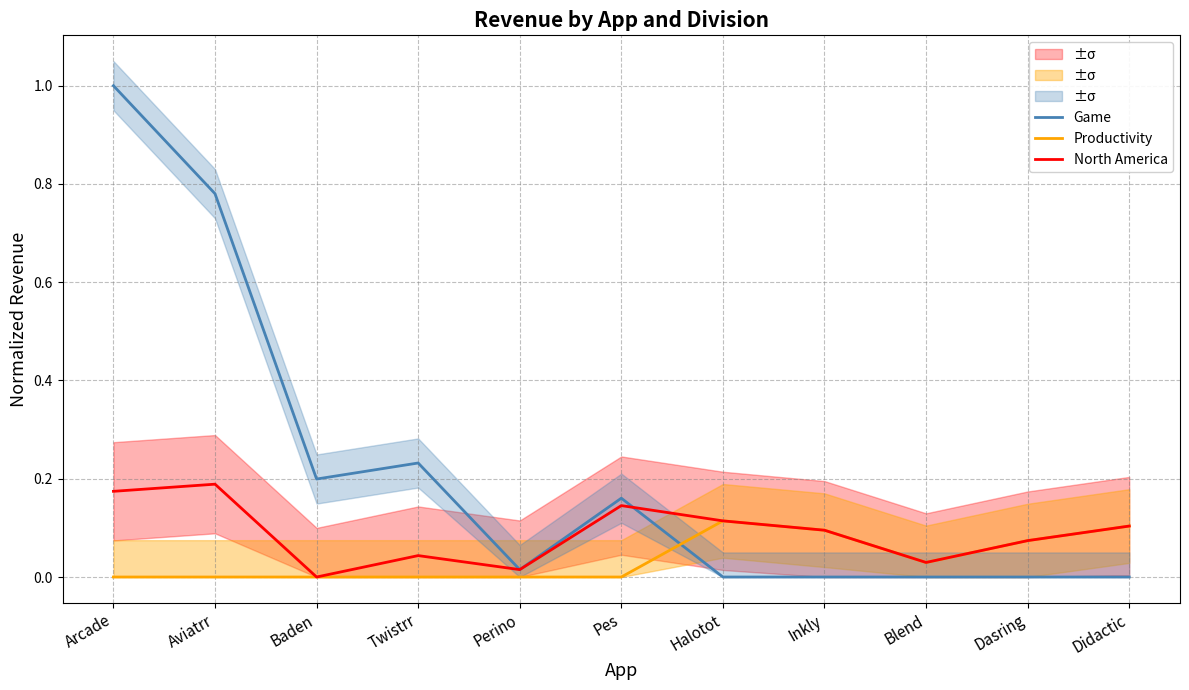

The value of Game at Blend is -0.6. True or false?

False